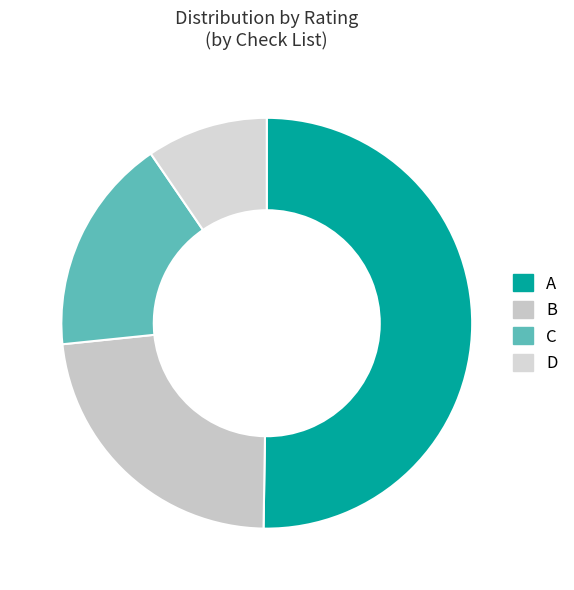

Rank the categories by value from lowest to highest.

D, C, B, A